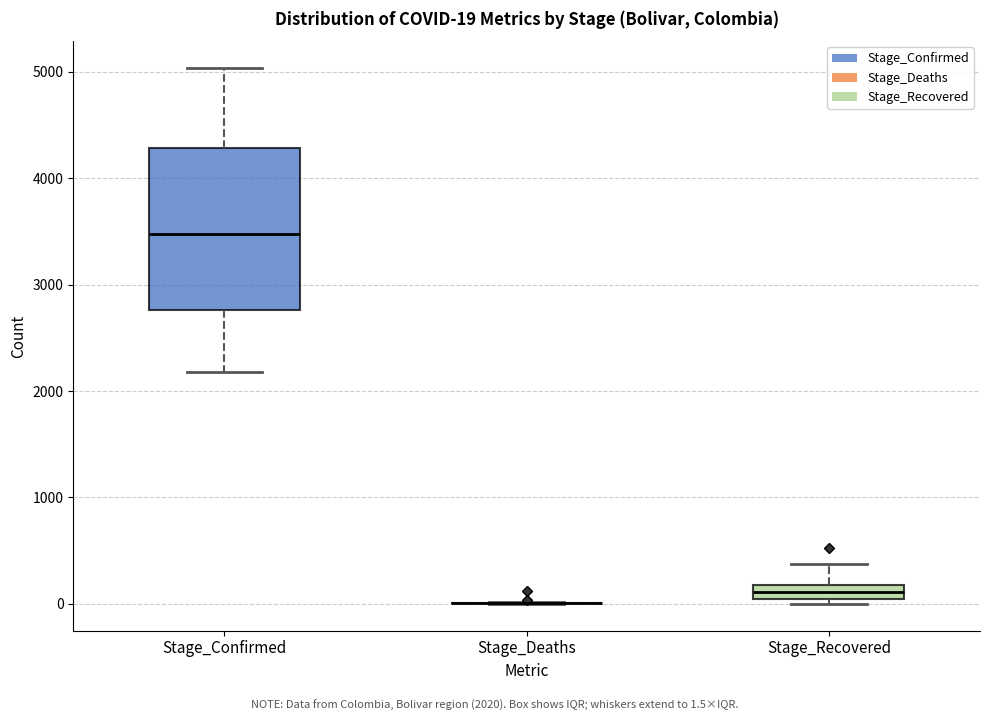

Comparing the boxes themselves (not the whiskers), which one is the tallest?

Stage_Confirmed